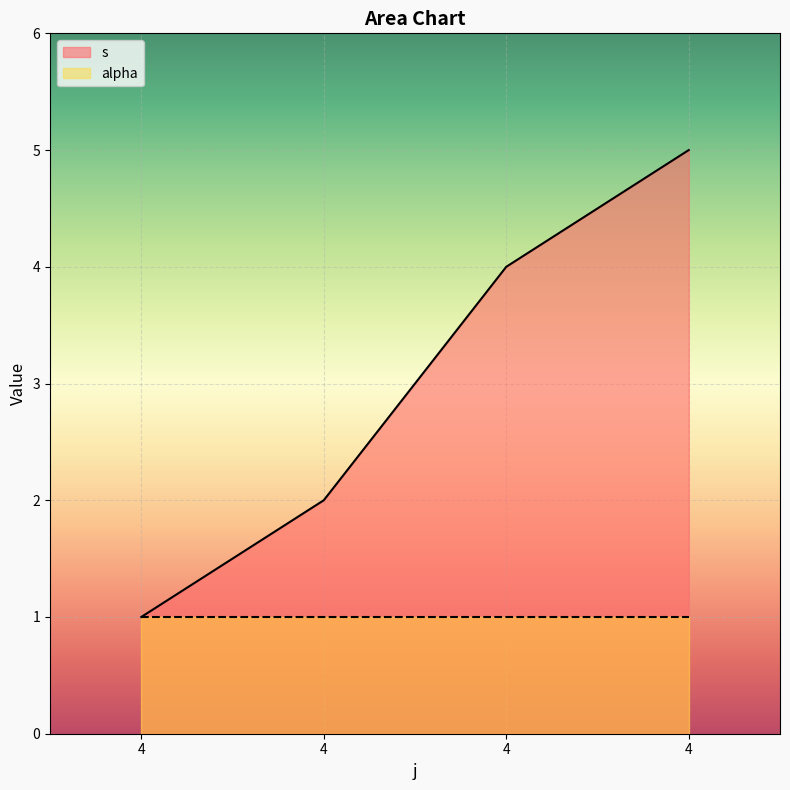

True or false: there are more than 0 points higher than both neighbors.

False